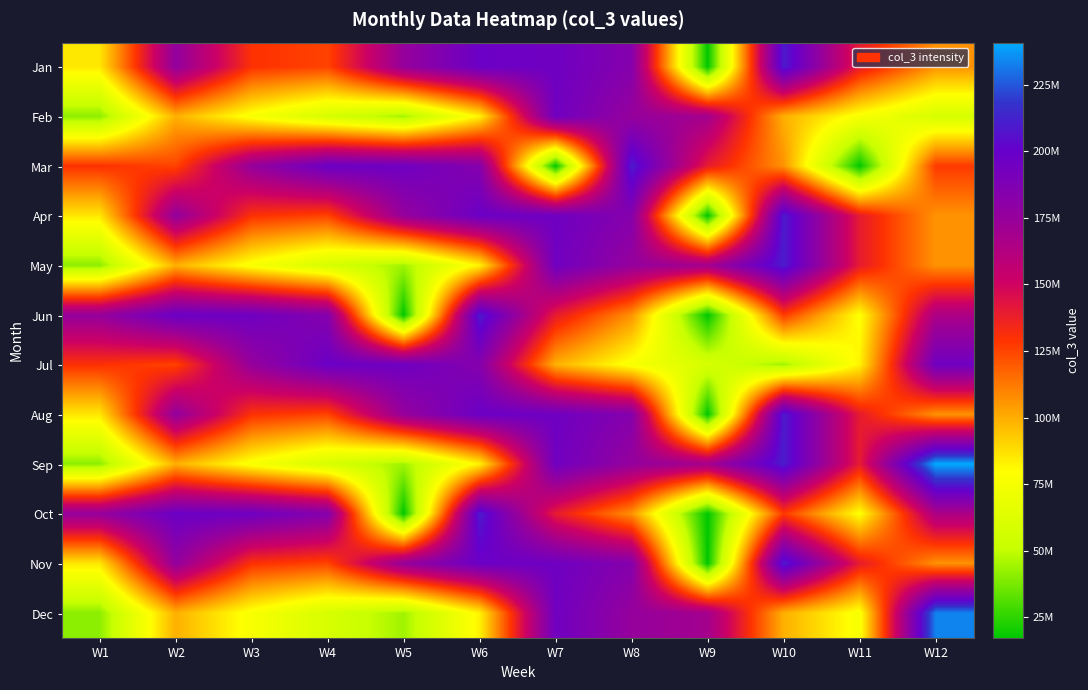

Count the number of data series in this chart.

12